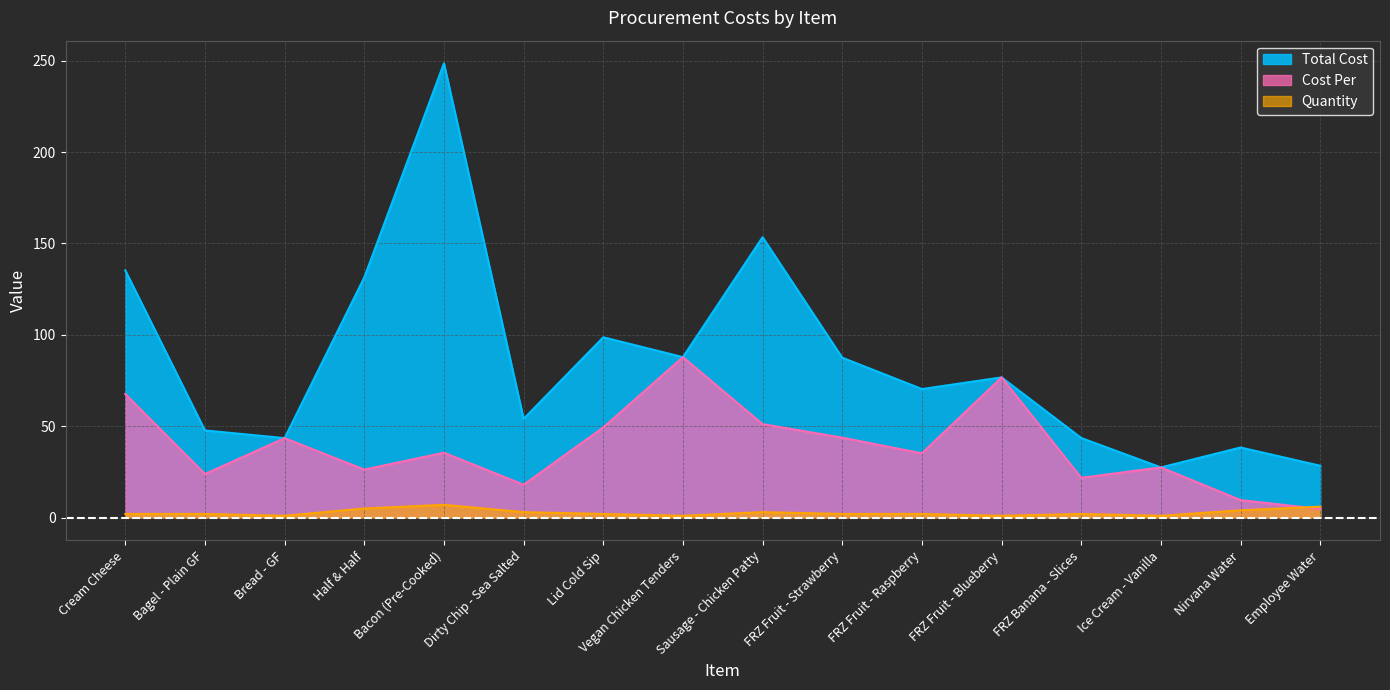

How many values in the Total Cost series are below 76?

8